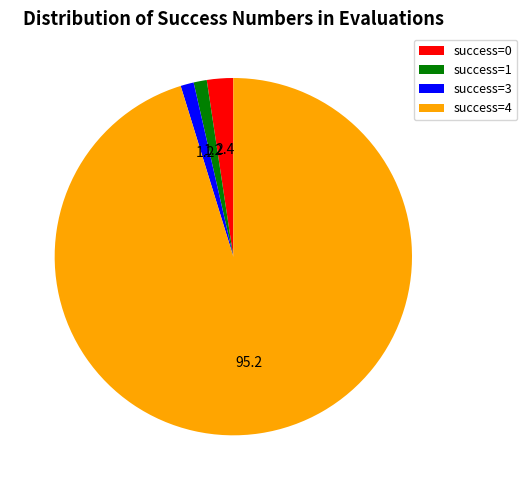

The success=1 slice represents 1% of the pie. True or false?

True